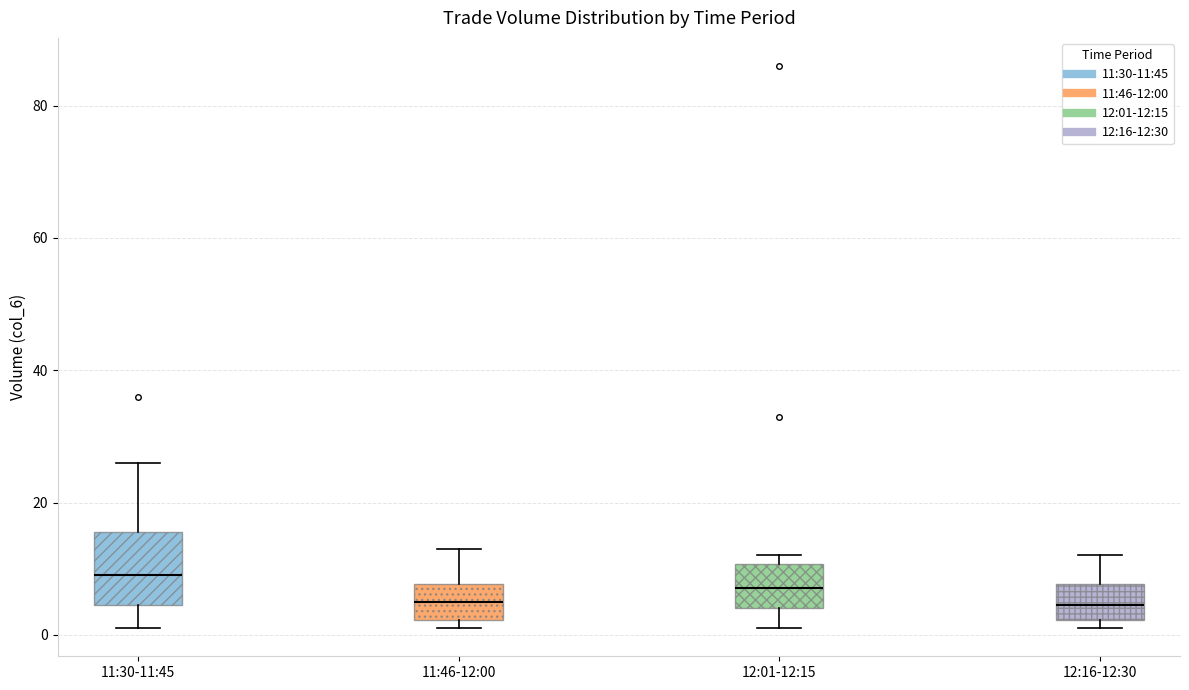

Reading left to right, read every box against the y-axis: the position of its median line, the range the box covers, and the ends of its whiskers. The values are not printed on the chart, so give them approximately, as read against the axis.

11:30-11:45: median 10, box 4 to 16, whiskers 2 to 26
11:46-12:00: median 6, box 2 to 8, whiskers 2 (just below the box's lower edge) to 14
12:01-12:15: median 8, box 4 to 10, whiskers 2 to 12
12:16-12:30: median 4, box 2 to 8, whiskers 2 (just below the box's lower edge) to 12